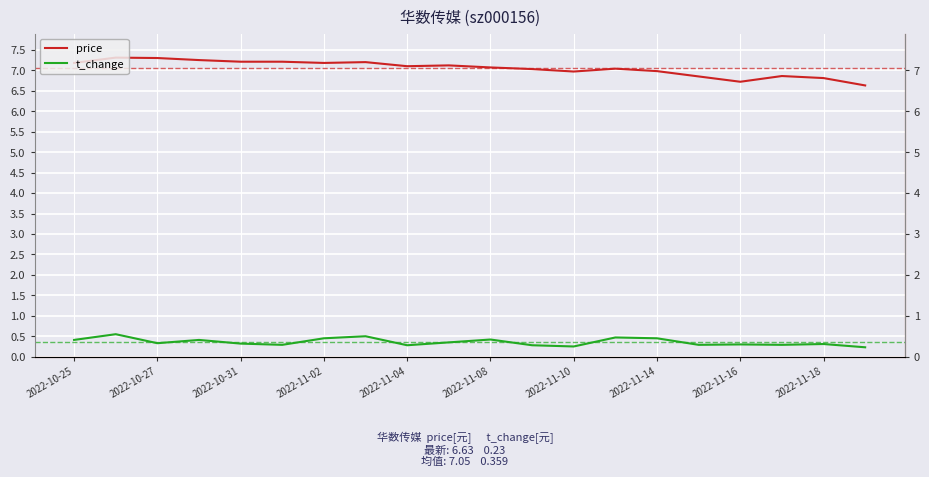

What position from the left is 2022-11-14?

8